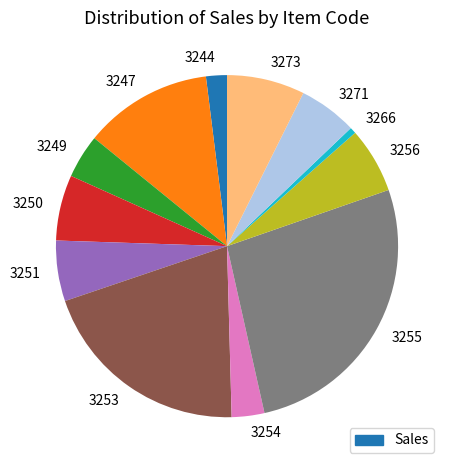

Which slice is the smallest?

3266